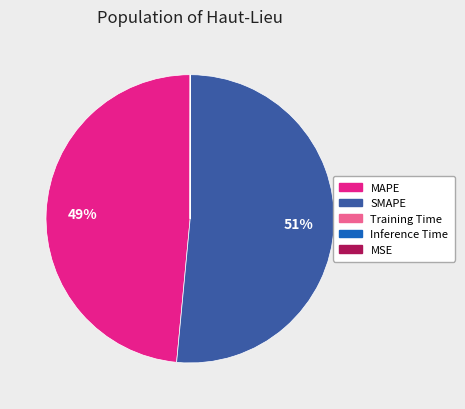

To the nearest percent, what portion does MAPE represent?

49%